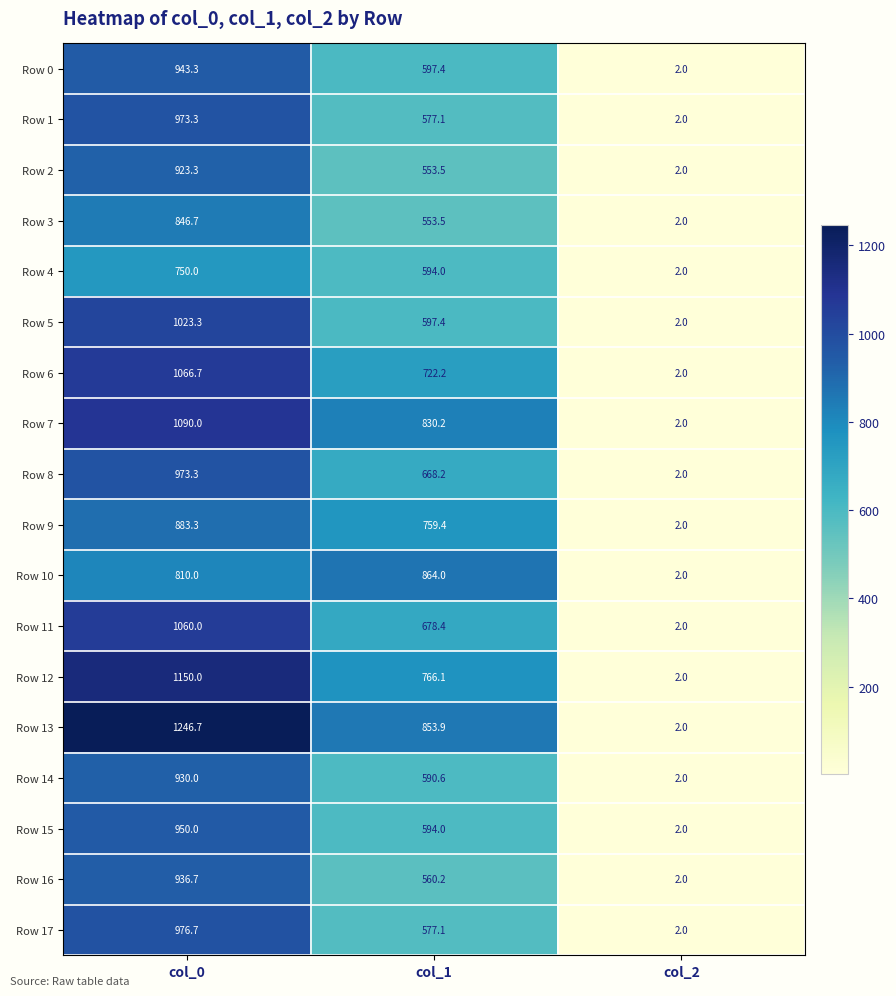

At which category is the sum across all series the highest?

col_0